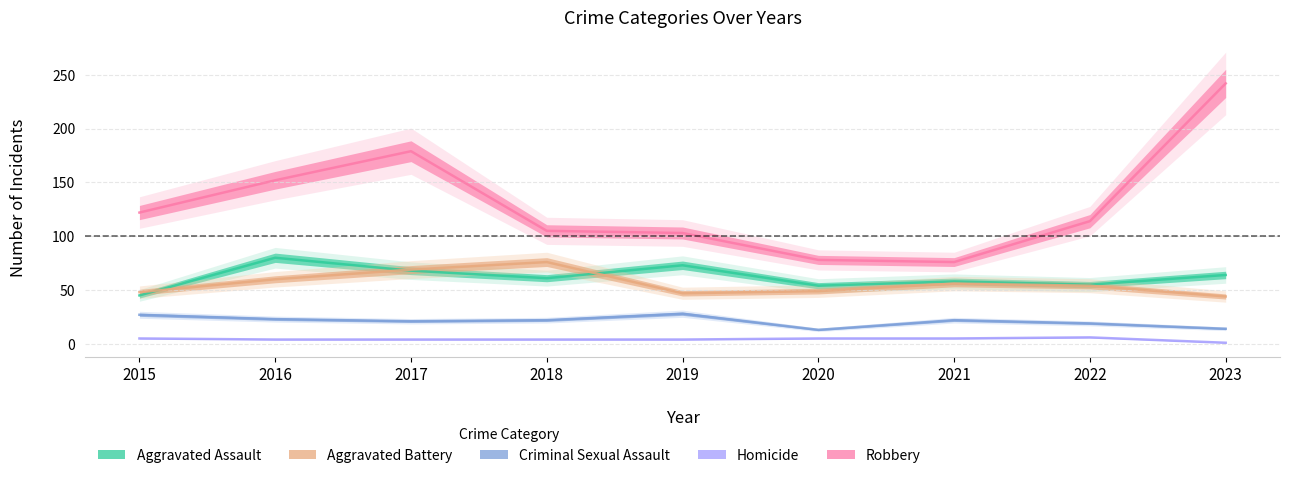

At which label does Robbery reach its peak?

2023